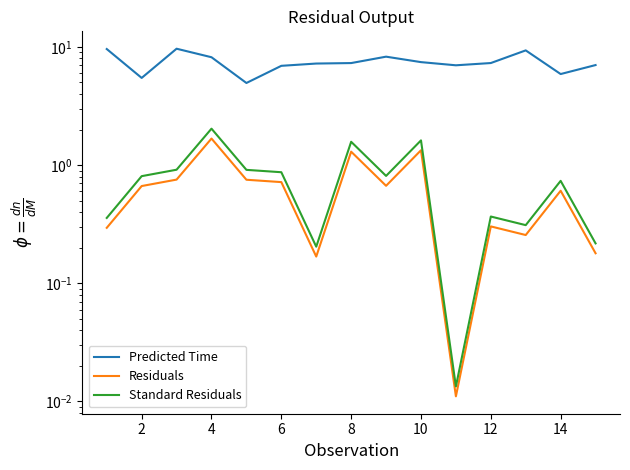

At how many categories does at least one series exceed 9?

3